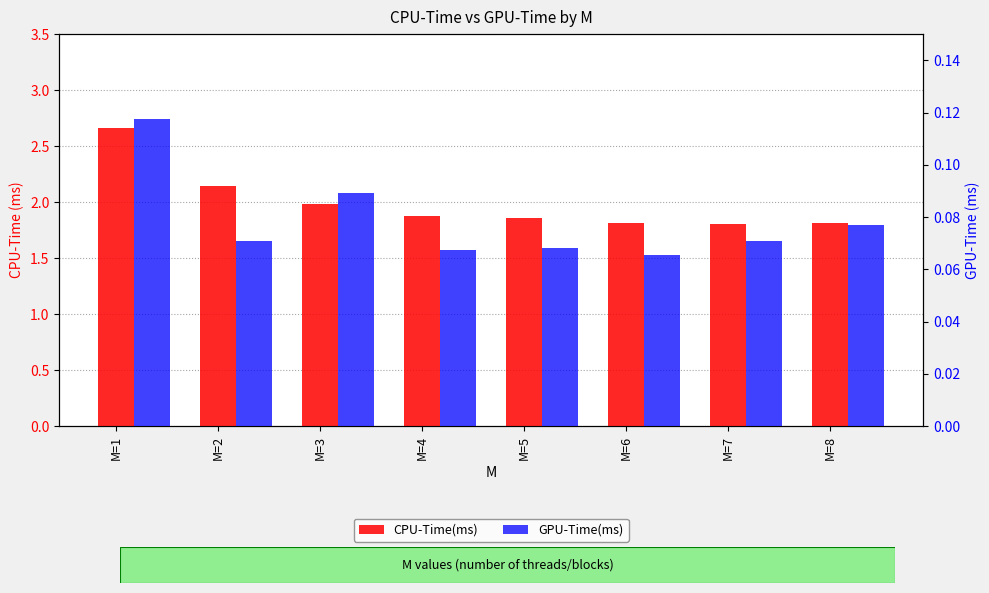

What is the value of the CPU-Time(ms) bar at the 8th from the left?

1.8